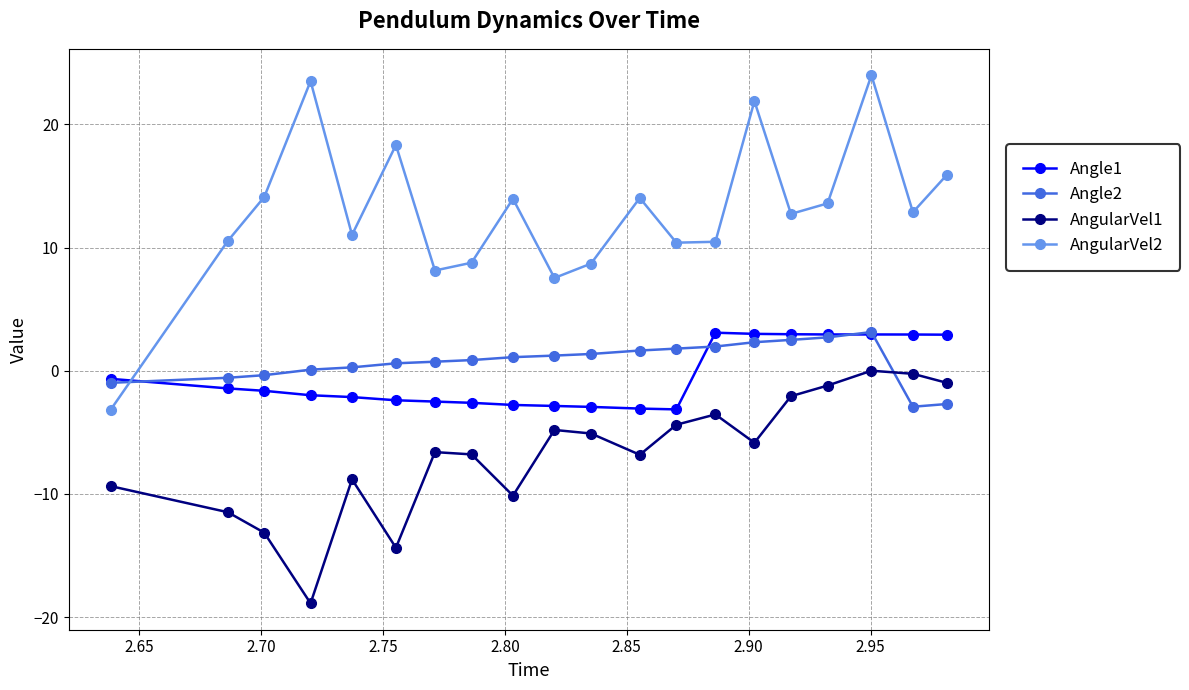

How many lines are shown in the chart?

4